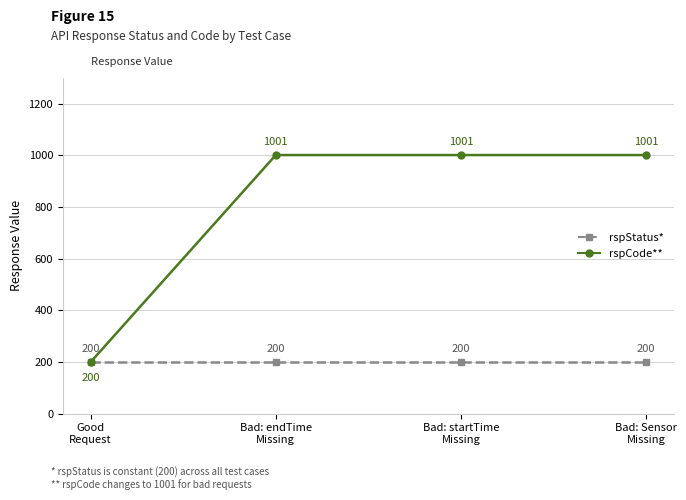

What is the greatest value displayed?

1001